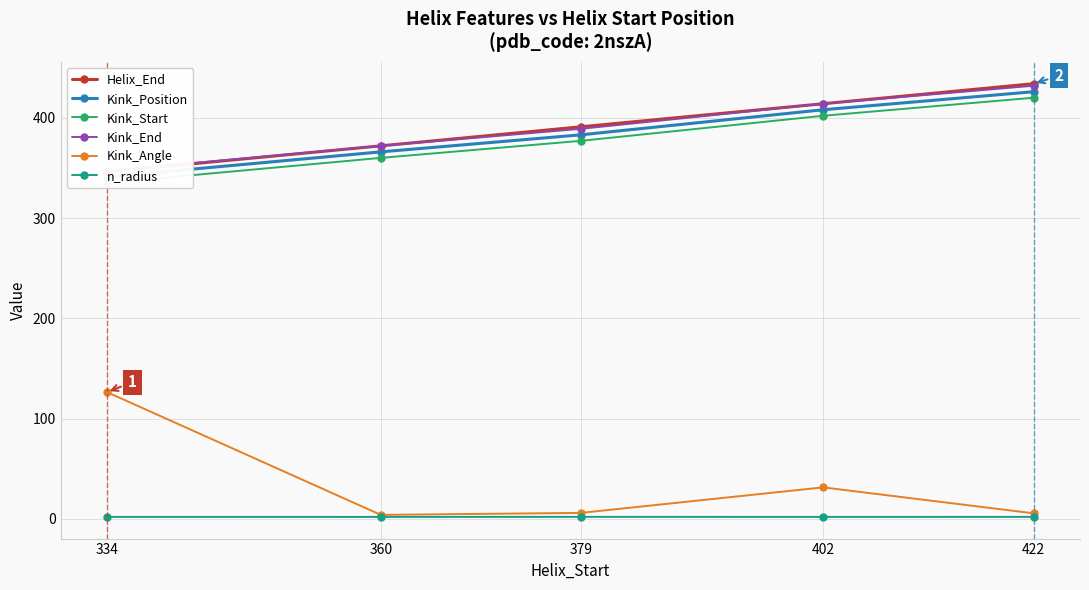

What is the maximum value shown in the chart?

434.0